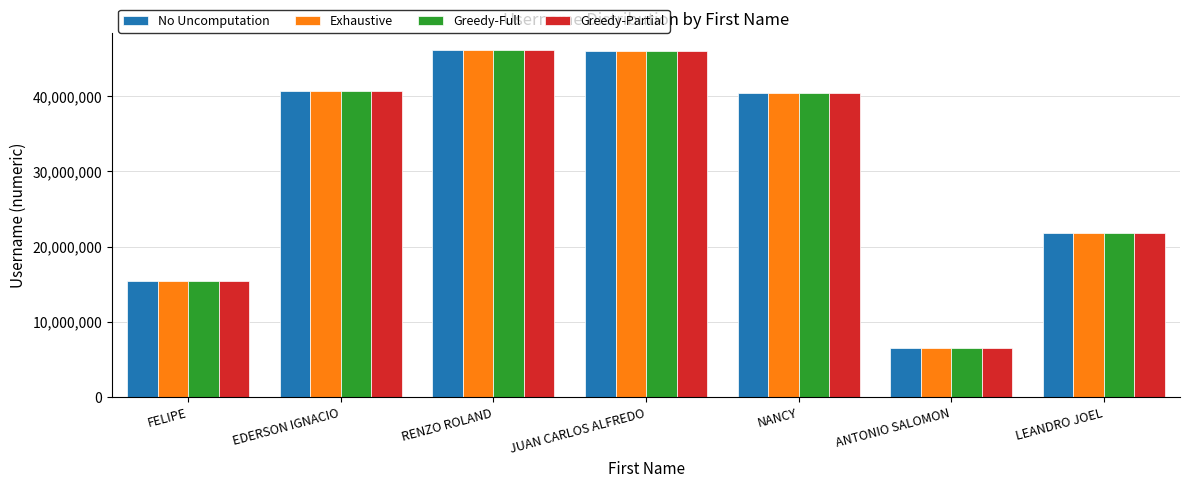

What is the total value across all series at ANTONIO SALOMON?

26131632